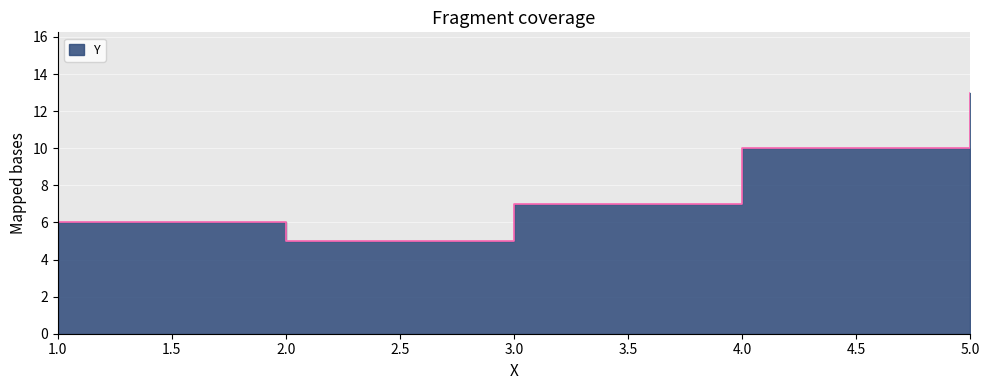

Reading left to right, what are all the values shown in this chart?

1=6	2=5	3=7	4=10	5=13